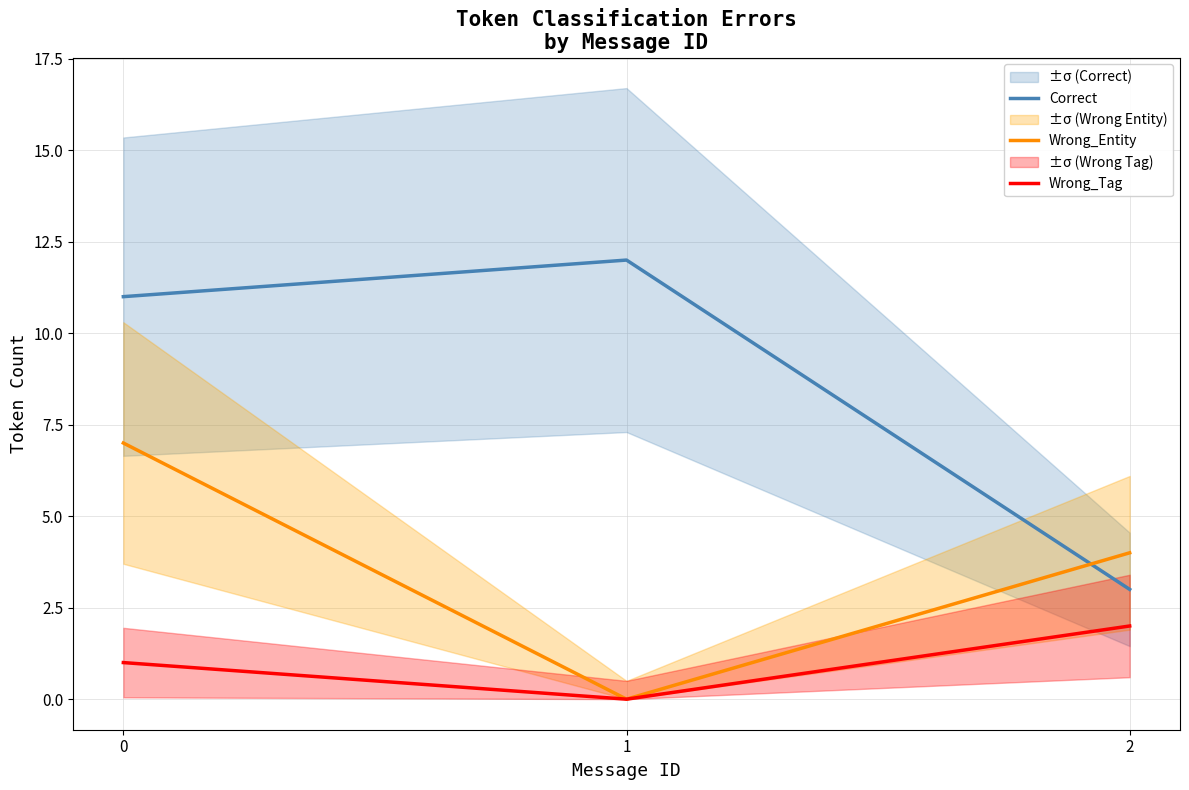

Rank the series at 2 from lowest to highest value.

Wrong_Tag, Correct, Wrong_Entity